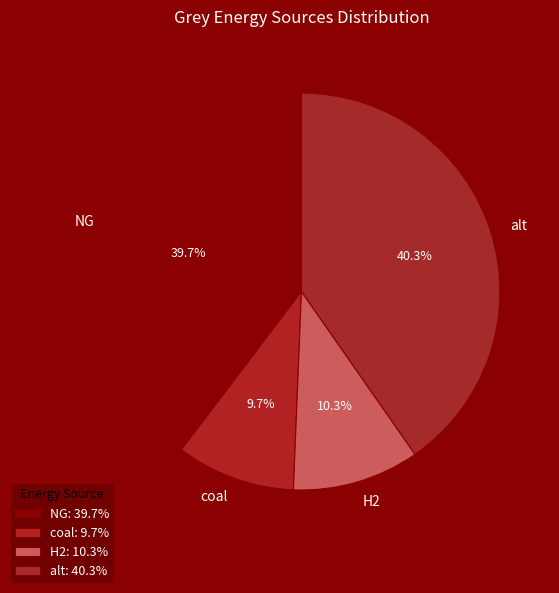

Rank the categories by value from highest to lowest.

alt, NG, H2, coal